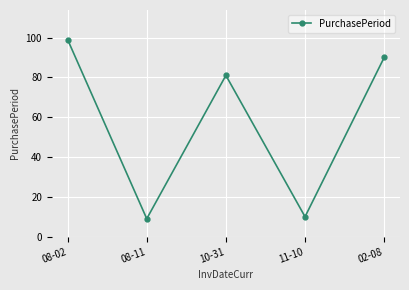

True or false: the data has more than 0 interior local peaks.

True